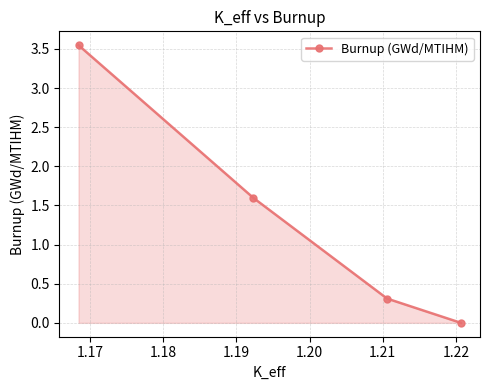

What is the value of the 2nd point from the left?

1.6